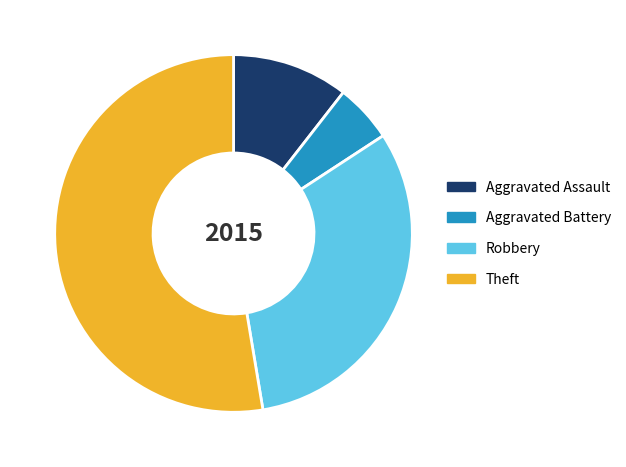

Approximately how many times larger is the value at Aggravated Battery compared to Aggravated Assault?

0.5